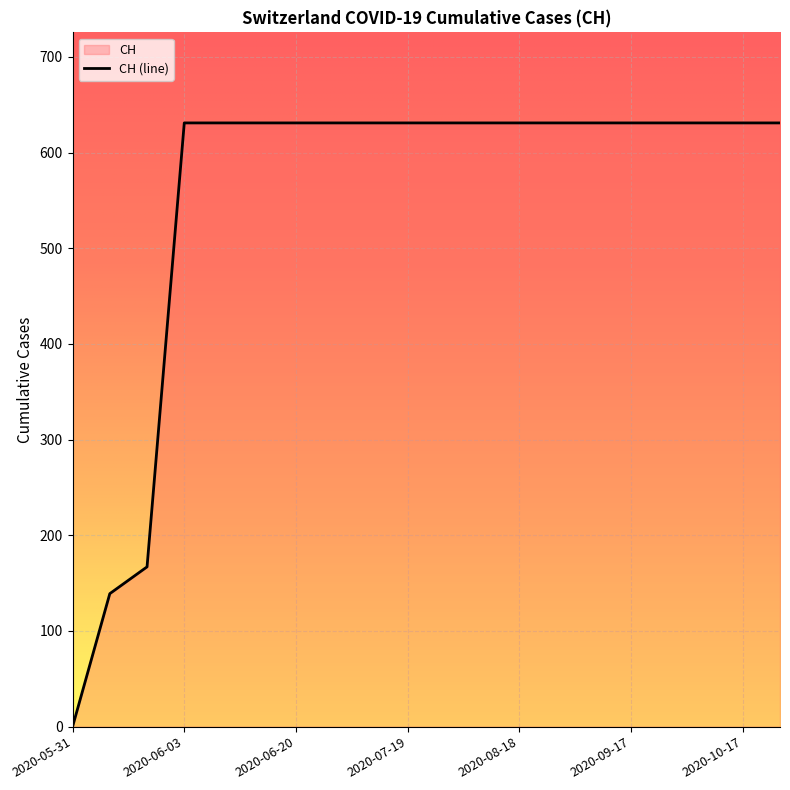

Rank the categories by value from highest to lowest.

2020-06-03, 2020-06-04, 2020-06-10, 2020-06-20, 2020-06-30, 2020-07-09, 2020-07-19, 2020-07-29, 2020-08-08, 2020-08-18, 2020-08-28, 2020-09-07, 2020-09-17, 2020-09-27, 2020-10-07, 2020-10-17, 2020-10-27, 2020-06-02, 2020-06-01, 2020-05-31